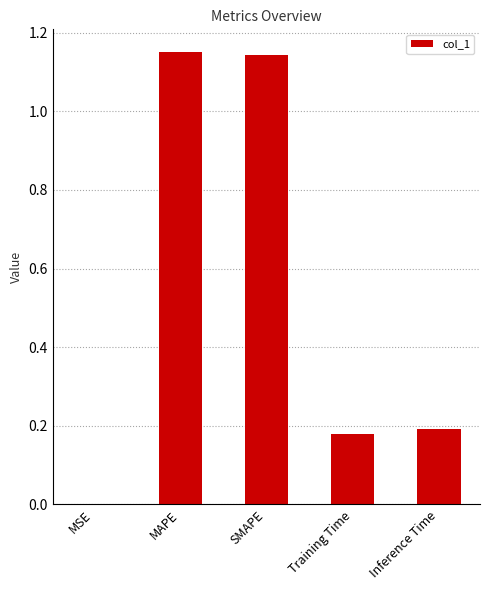

Which has a higher value, Training Time or SMAPE?

SMAPE